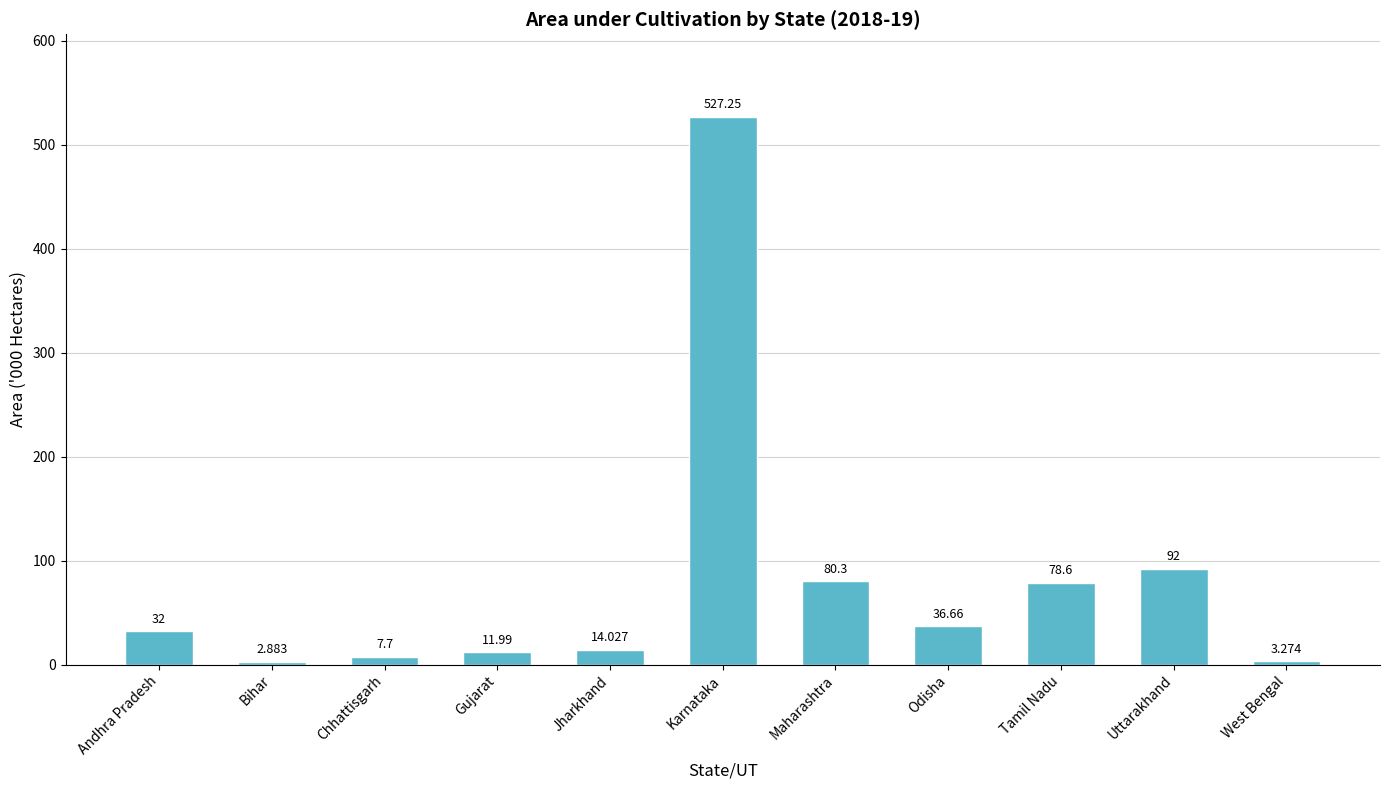

Which category has the lowest value across all series?

Bihar